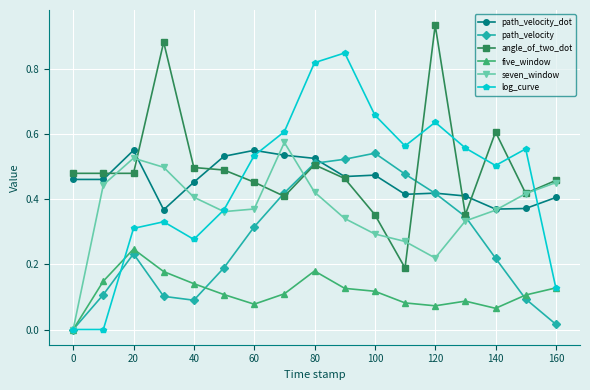

True or false: five_window has more than 2 points higher than both neighbors.

True